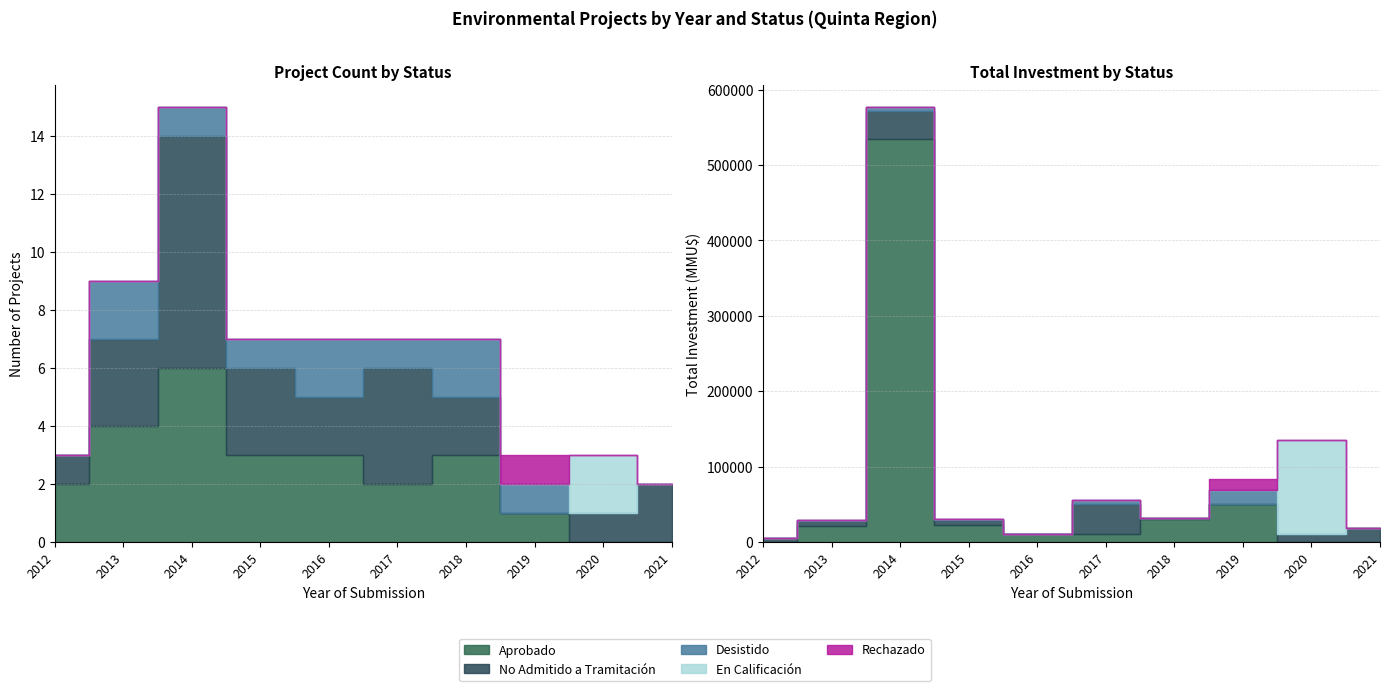

How many interior local peaks does the Aprobado series have?

2